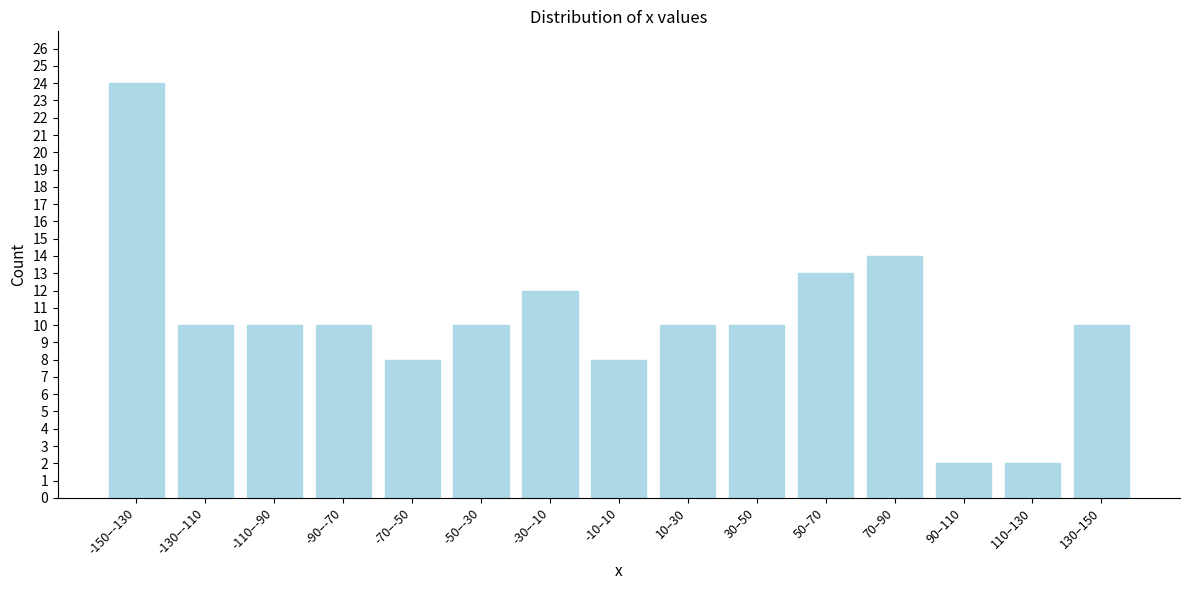

Reading left to right, what are all the values shown in this chart?

-150–-130=24	-130–-110=10	-110–-90=10	-90–-70=10	-70–-50=8	-50–-30=10	-30–-10=12	-10–10=8	10–30=10	30–50=10	50–70=13	70–90=14	90–110=2	110–130=2	130–150=10